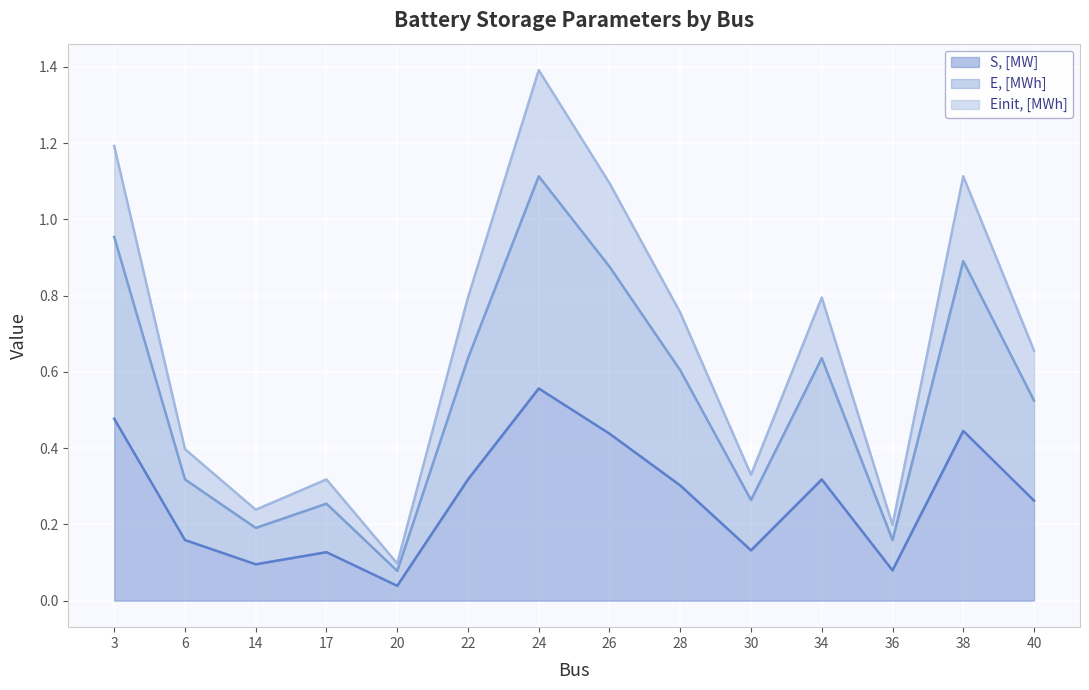

Which category has the highest value across all series?

24